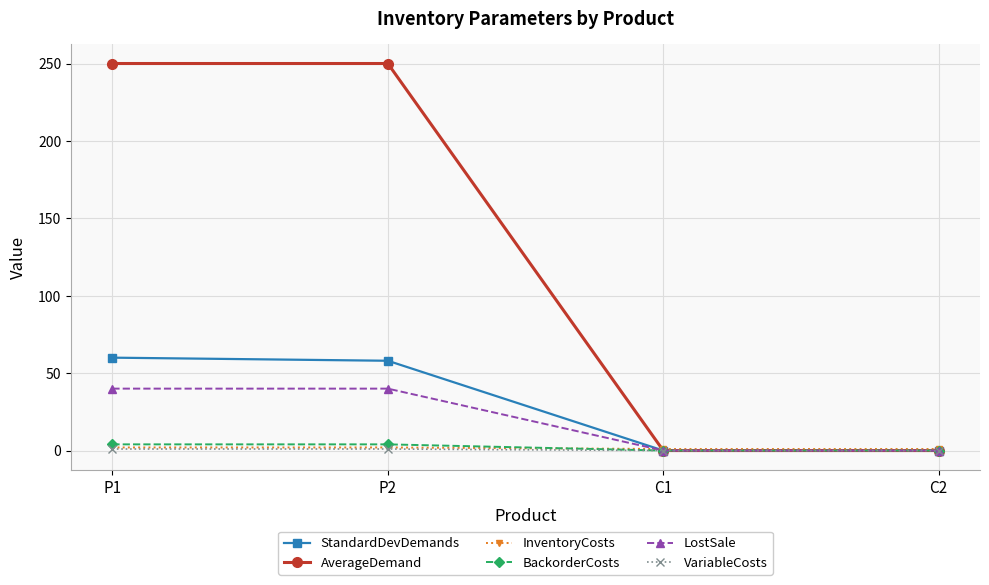

How many lines are shown in the chart?

6